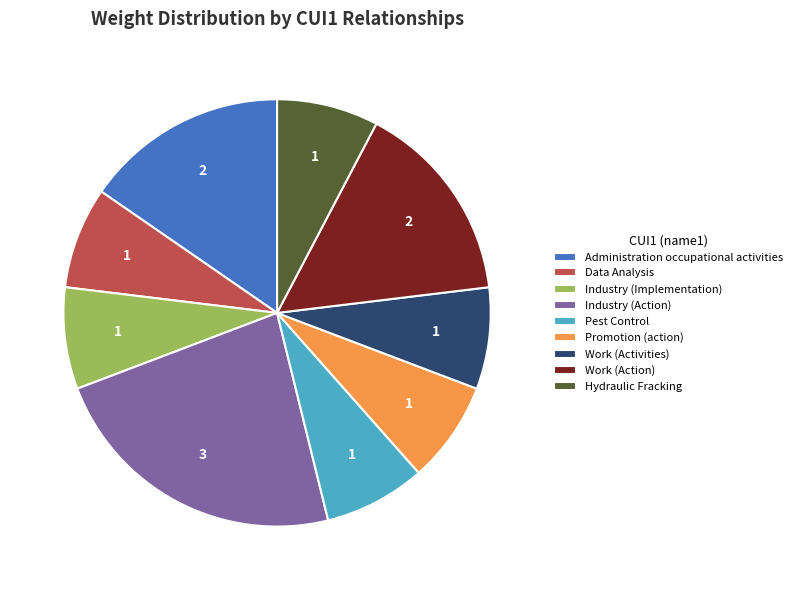

Which slice is the largest?

Industry (Action)